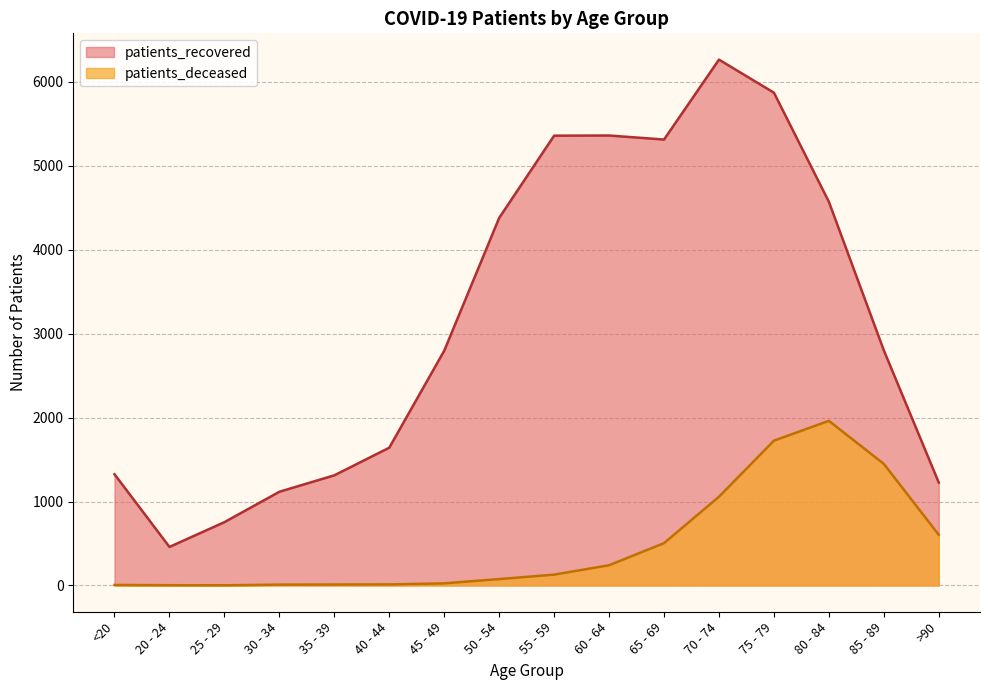

What is the difference between the patients_deceased values at 70 - 74 and 45 - 49?

1032